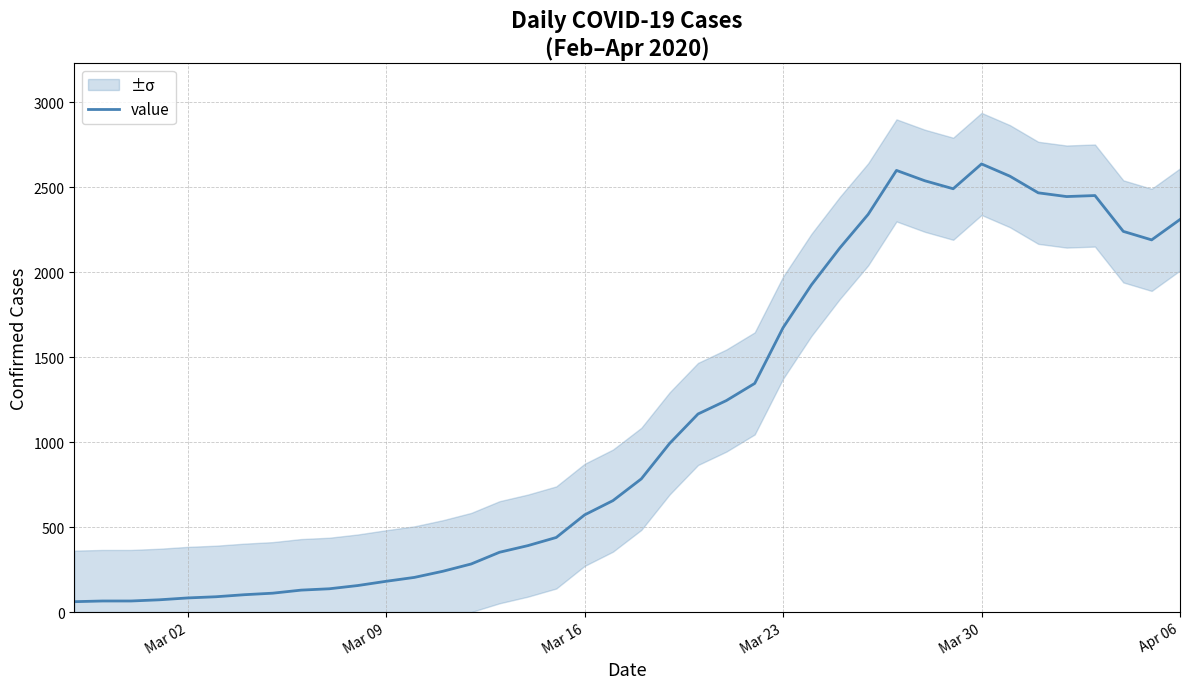

What is the maximum value for value?

2638